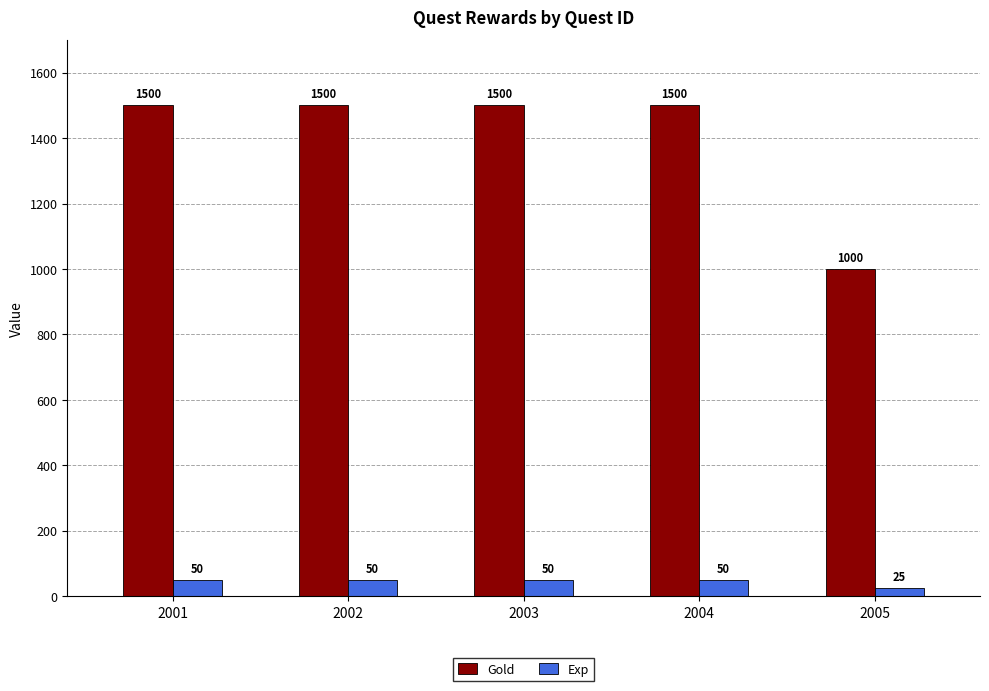

What is the value of the Gold bar at the 1st from the left?

1500